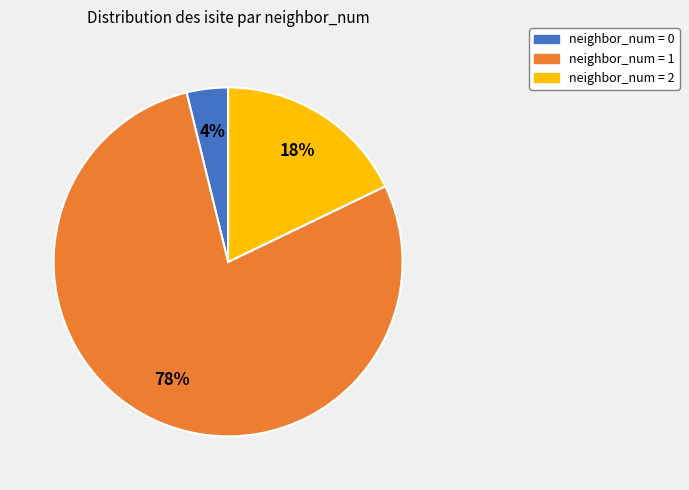

Does any single category account for the majority?

Yes